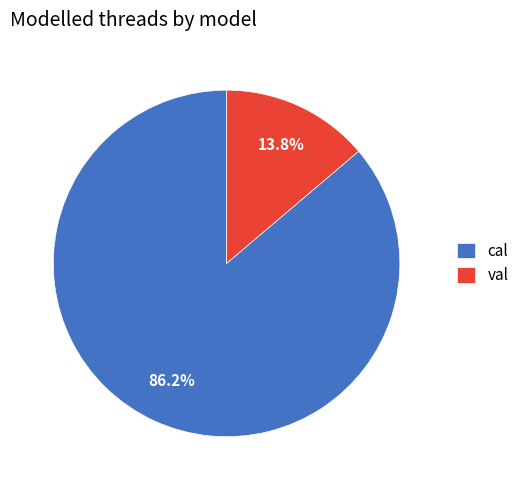

Approximately how many times larger is the value at cal compared to val?

6.2